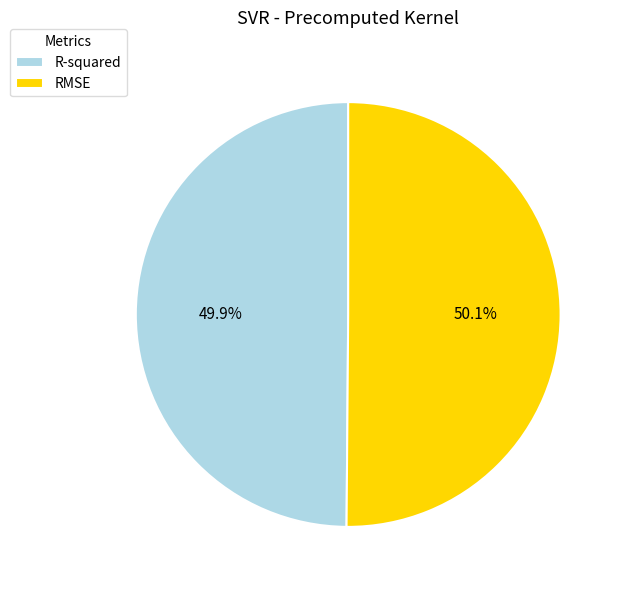

How many slices are in this pie chart?

2